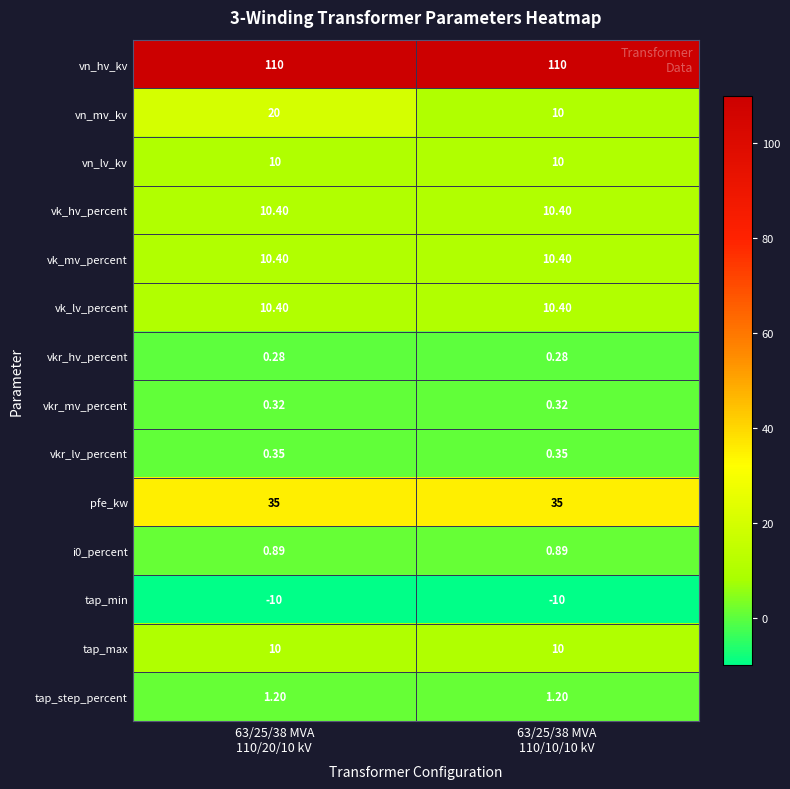

Which series has the largest total across all categories?

vn_hv_kv